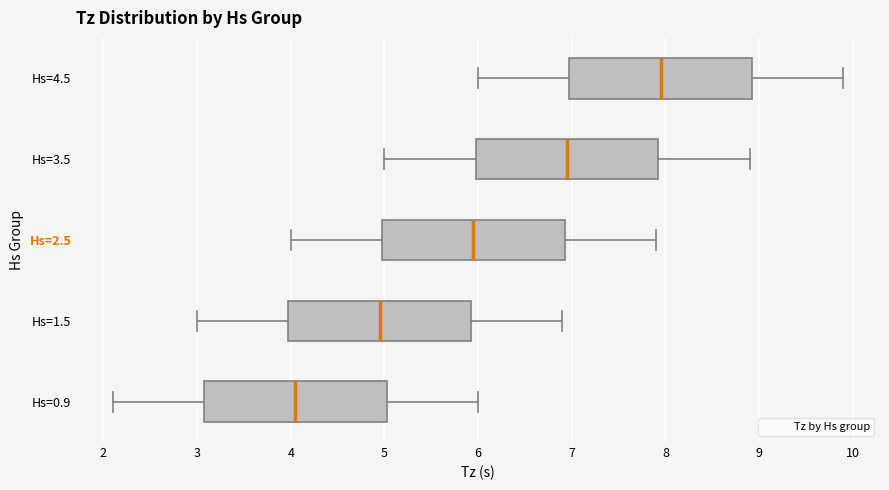

Reading bottom to top, read every box against the x-axis: the position of its median line, the range the box covers, and the ends of its whiskers. The values are not printed on the chart, so give them approximately, as read against the axis.

Hs=0.9: median 4.1, box 3.1 to 5.0, whiskers 2.1 to 6.0
Hs=1.5: median 5.0, box 4.0 to 5.9, whiskers 3.0 to 6.9
Hs=2.5: median 6.0, box 5.0 to 6.9, whiskers 4.0 to 7.9
Hs=3.5: median 7.0, box 6.0 to 7.9, whiskers 5.0 to 8.9
Hs=4.5: median 8.0, box 7.0 to 8.9, whiskers 6.0 to 9.9